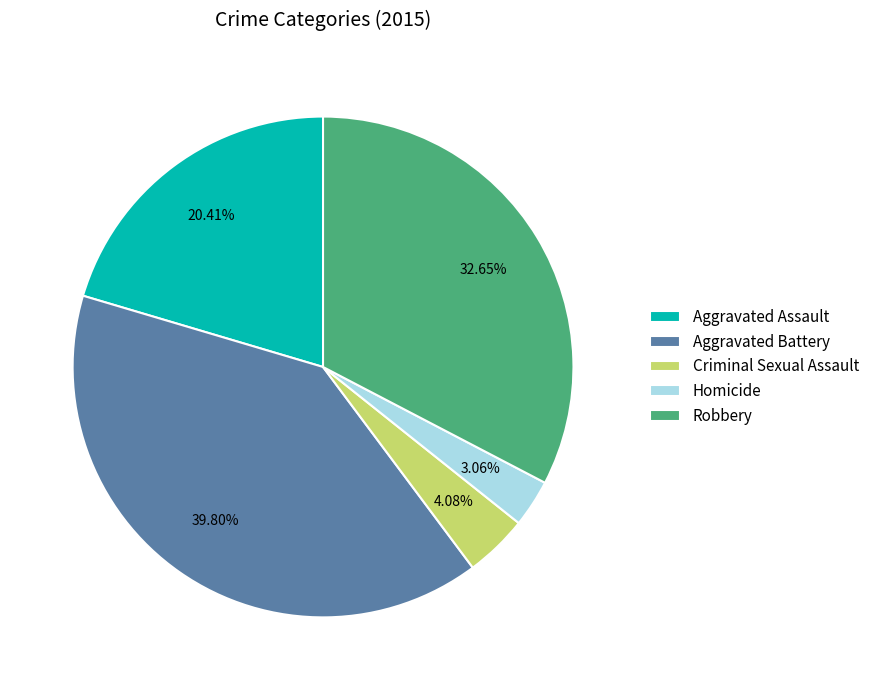

True or false: Criminal Sexual Assault accounts for 19% of the total.

False